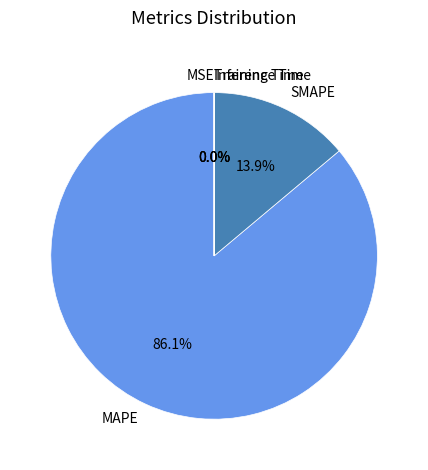

Which slice is the largest?

MAPE